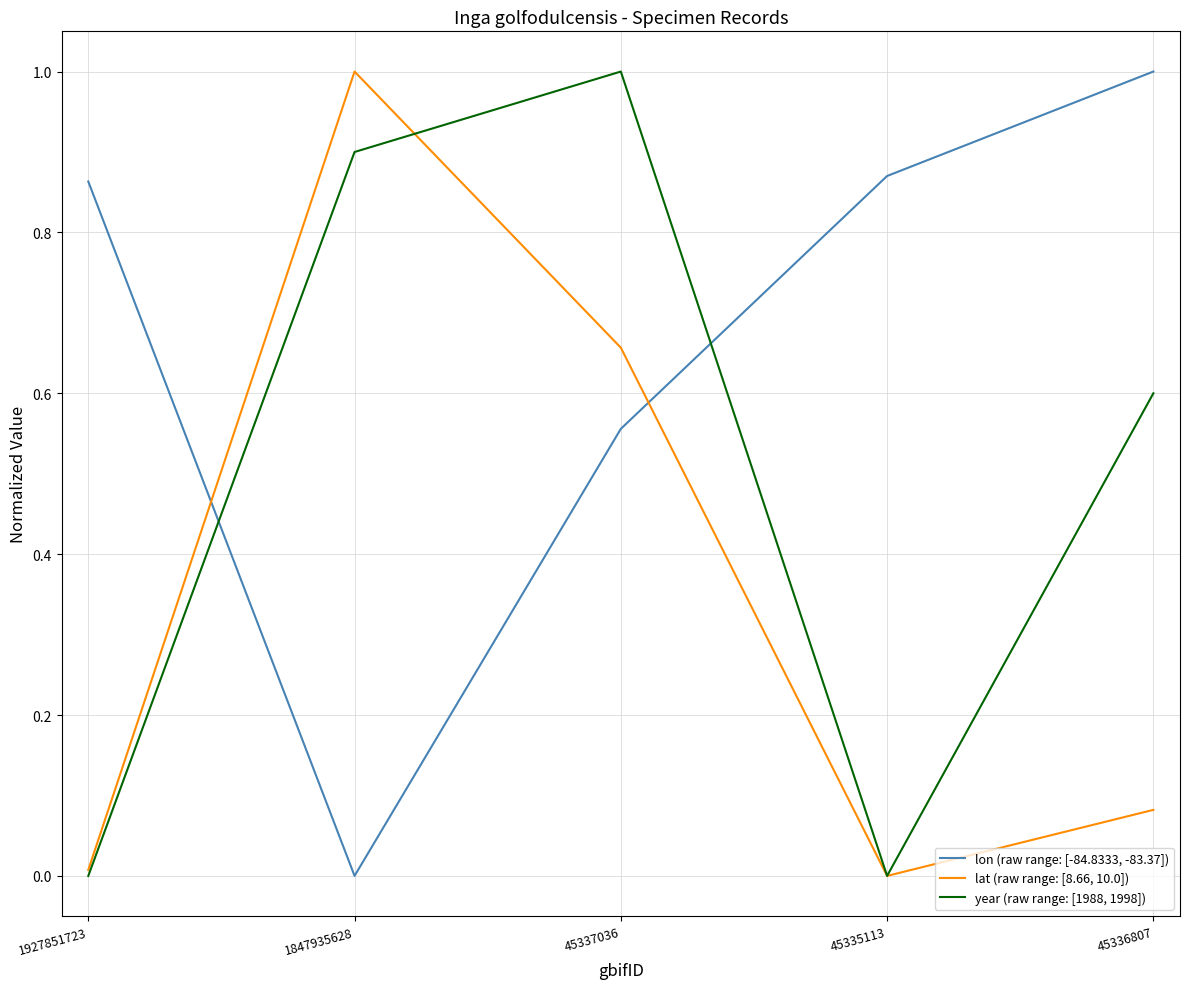

The value of lat (raw range: [8.66, 10.0]) at 1847935628 is 0.3. True or false?

False